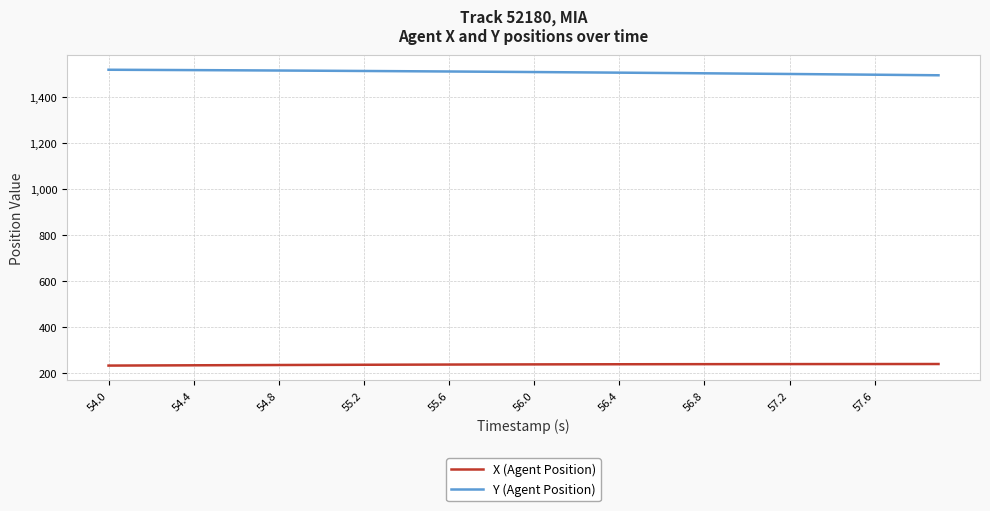

List the series in order of their overall mean, lowest first.

X (Agent Position), Y (Agent Position)